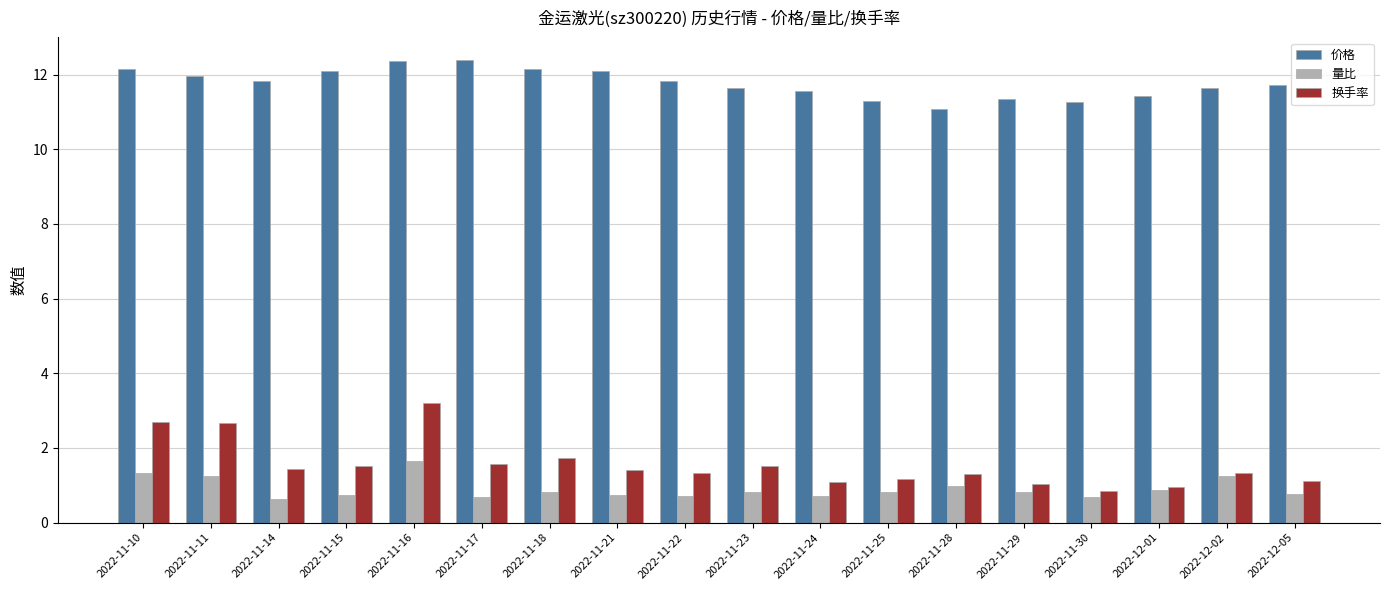

Which series has the widest spread of values?

换手率